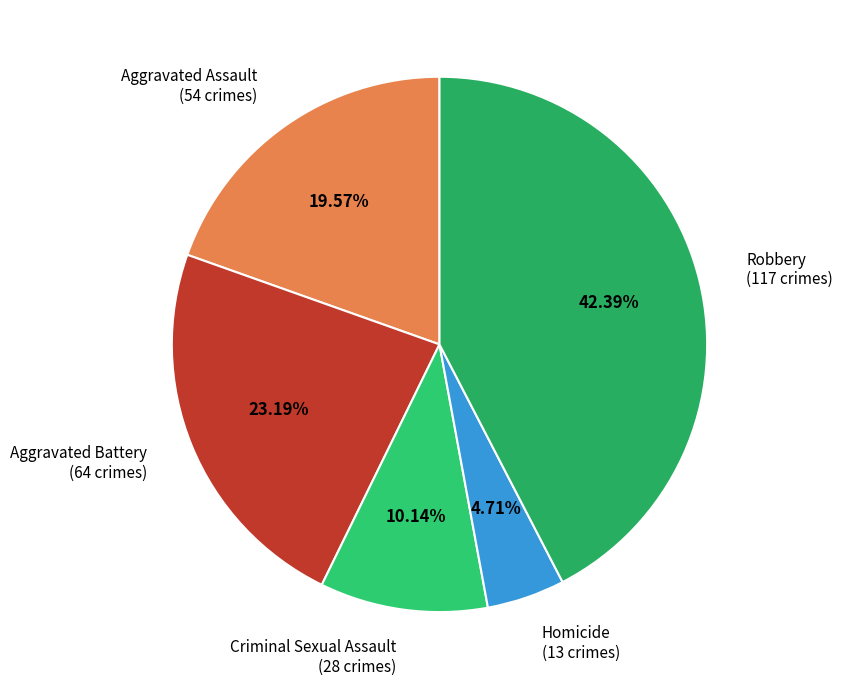

Combined, what portion of the pie is Aggravated Battery and Homicide?

27.9%